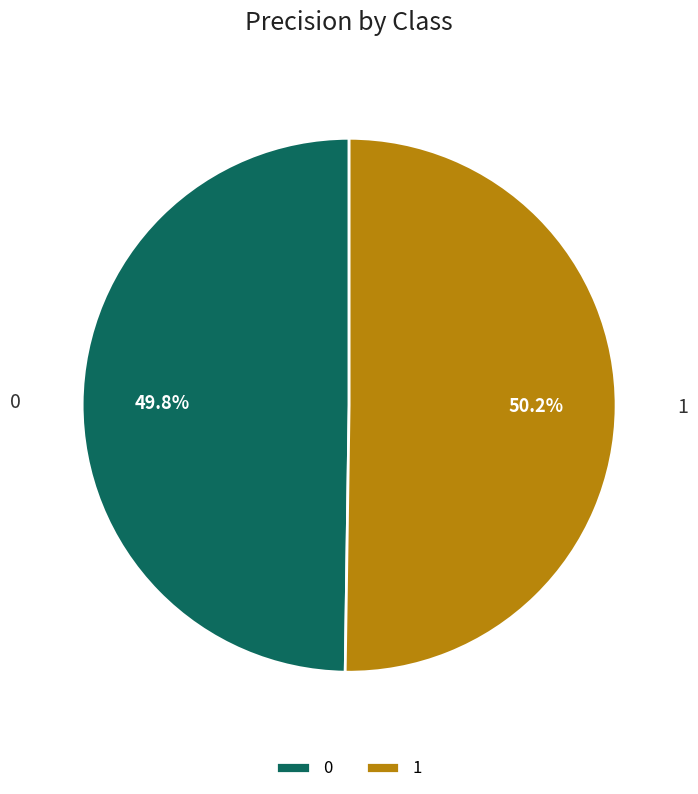

Does any single category account for the majority?

Yes